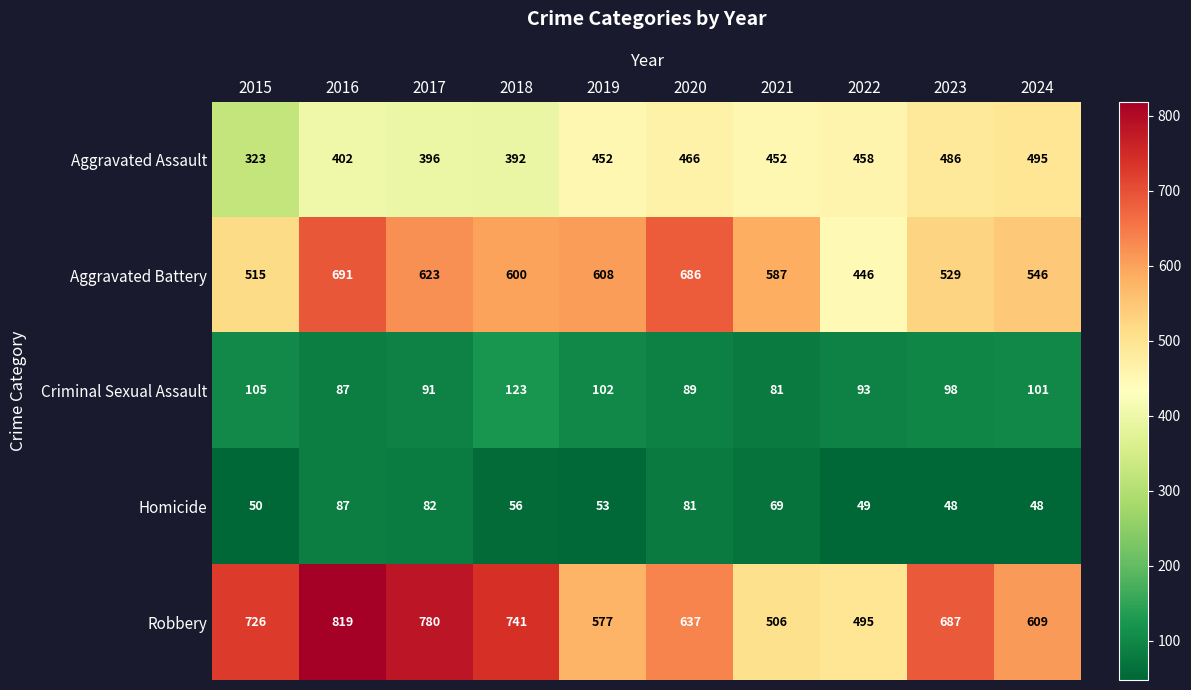

Where is Robbery nearest to the value 657?

2020